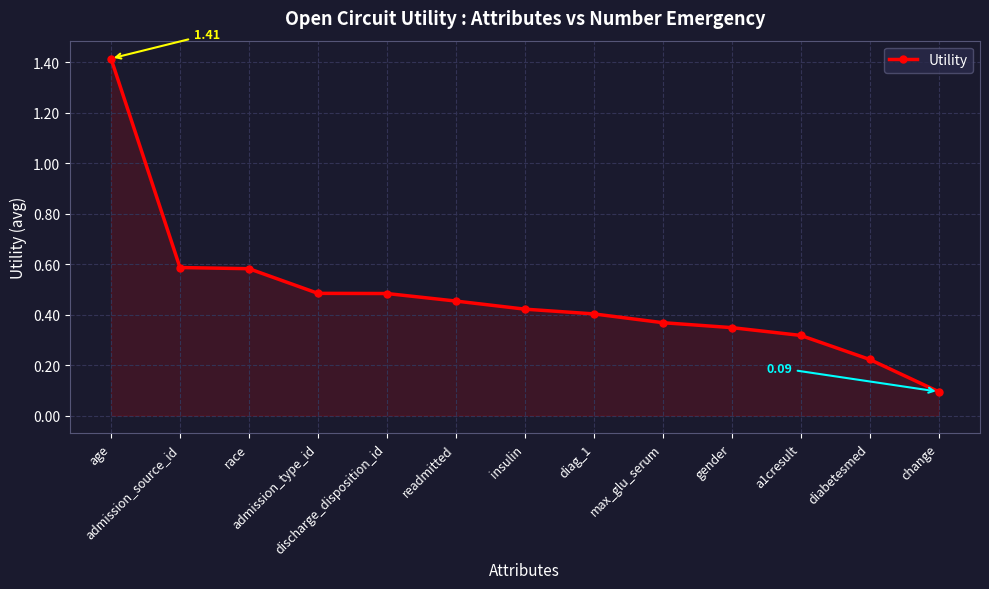

What is the difference between the maximum and minimum values?

1.3